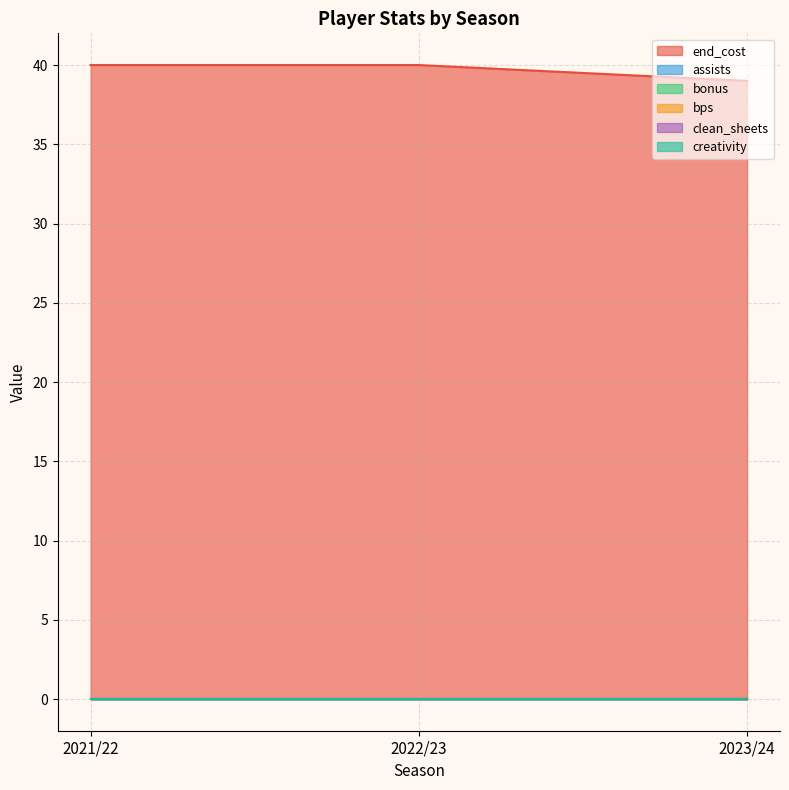

Is it true that bps equals 0 at 2022/23?

True